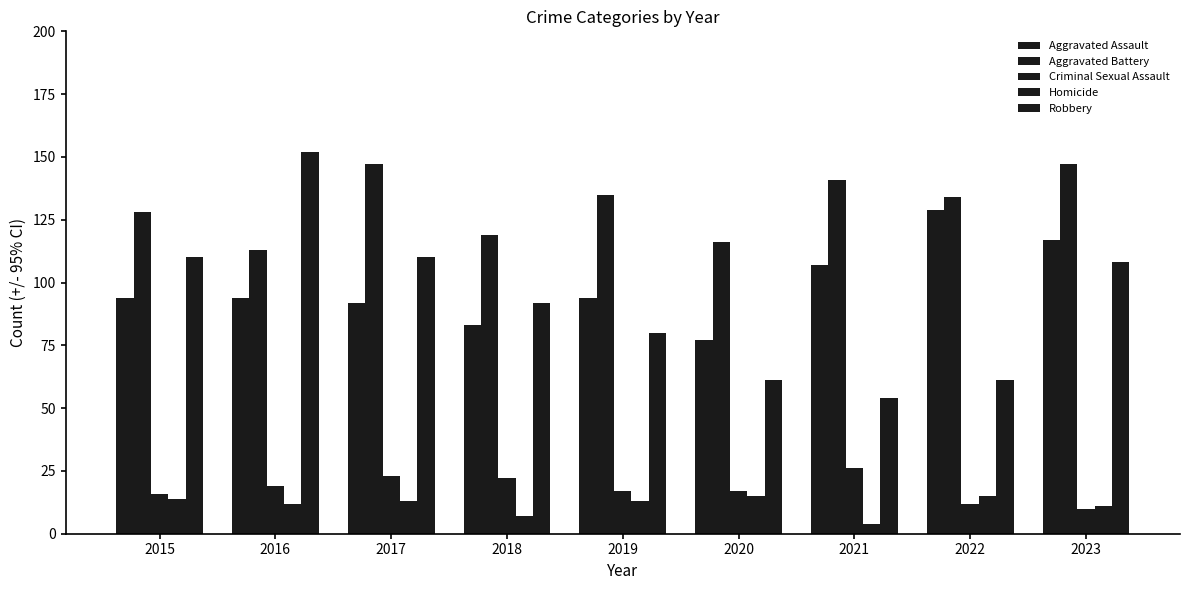

How many distinct data groups are displayed?

5